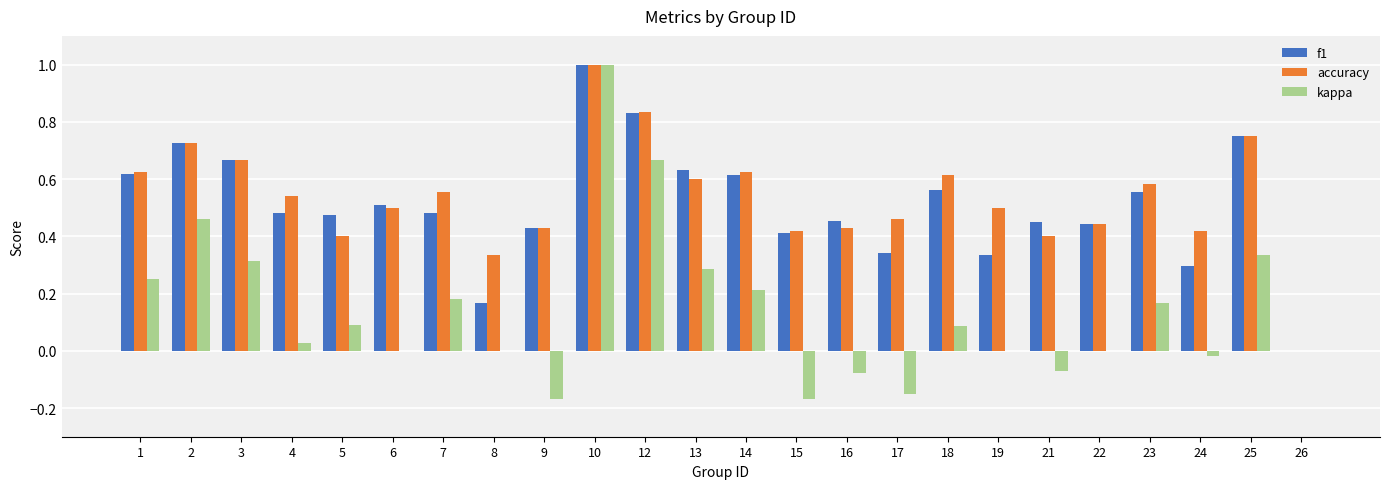

Which series changed the most between 10 and 18?

kappa